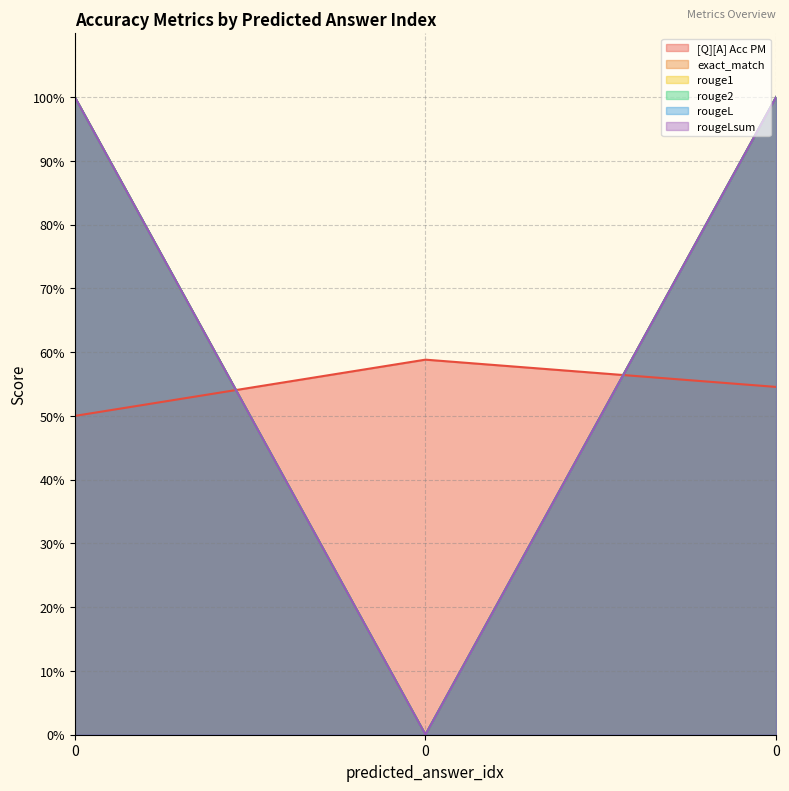

What is the value of the exact_match point at the 3rd from the left?

1.0